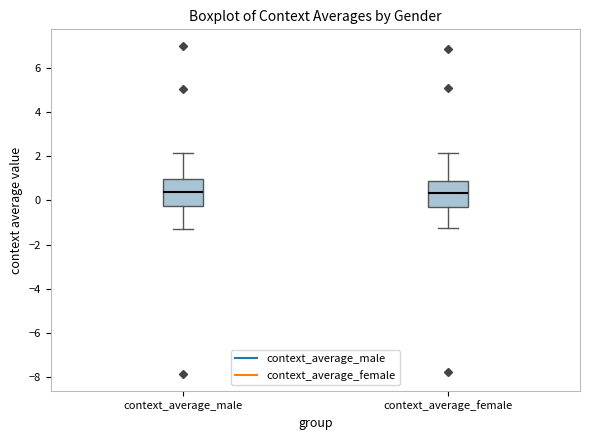

Reading left to right, transcribe this box plot: for each box, give where its median line is, the range the box spans, and where its two whiskers end, as read against the y-axis. The values are not printed on the chart, so give them approximately, as read against the axis.

context_average_male: median 0.4, box -0.2 to 1.0, whiskers -1.2 to 2.2
context_average_female: median 0.4, box -0.2 to 1.0, whiskers -1.2 to 2.2